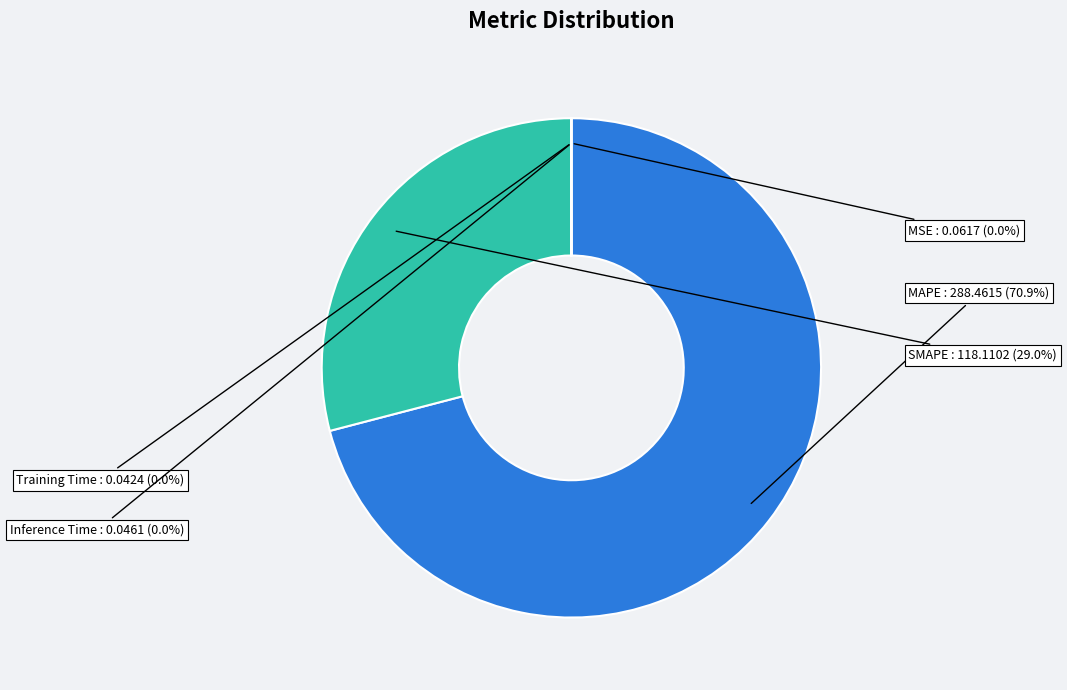

Does any single category account for the majority?

Yes